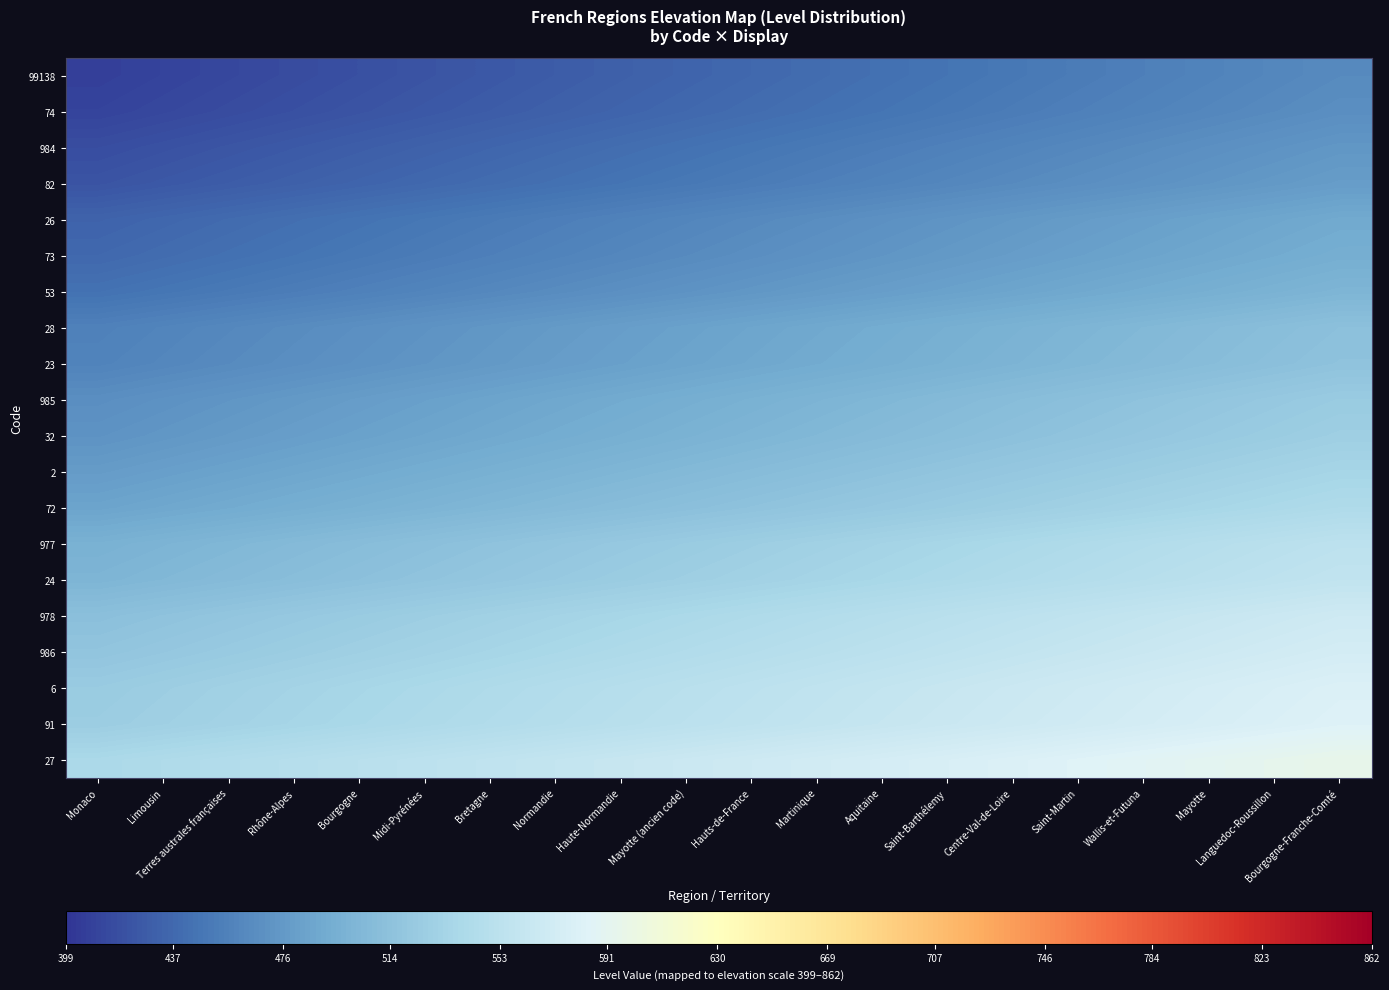

Reading left to right, what are all the values shown in this chart?

99138: Monaco=407	Limousin=410	Terres australes françaises=413	Rhône-Alpes=416	Bourgogne=419	Midi-Pyrénées=422	Bretagne=425	Normandie=428	Haute-Normandie=431	Mayotte (ancien code)=434	Hauts-de-France=437	Martinique=440	Aquitaine=443	Saint-Barthélemy=446	Centre-Val-de-Loire=449	Saint-Martin=452	Wallis-et-Futuna=455	Mayotte=458	Languedoc-Roussillon=461	Bourgogne-Franche-Comté=464
74: Monaco=410	Limousin=413	Terres australes françaises=416	Rhône-Alpes=419	Bourgogne=422	Midi-Pyrénées=425	Bretagne=428	Normandie=431	Haute-Normandie=434	Mayotte (ancien code)=437	Hauts-de-France=440	Martinique=443	Aquitaine=446	Saint-Barthélemy=449	Centre-Val-de-Loire=452	Saint-Martin=455	Wallis-et-Futuna=458	Mayotte=461	Languedoc-Roussillon=464	Bourgogne-Franche-Comté=467
984: Monaco=417	Limousin=420	Terres australes françaises=423	Rhône-Alpes=426	Bourgogne=429	Midi-Pyrénées=432	Bretagne=435	Normandie=438	Haute-Normandie=441	Mayotte (ancien code)=444	Hauts-de-France=447	Martinique=450	Aquitaine=453	Saint-Barthélemy=456	Centre-Val-de-Loire=459	Saint-Martin=462	Wallis-et-Futuna=465	Mayotte=468	Languedoc-Roussillon=471	Bourgogne-Franche-Comté=474
82: Monaco=422	Limousin=425	Terres australes françaises=428	Rhône-Alpes=431	Bourgogne=434	Midi-Pyrénées=437	Bretagne=440	Normandie=443	Haute-Normandie=446	Mayotte (ancien code)=449	Hauts-de-France=452	Martinique=455	Aquitaine=458	Saint-Barthélemy=461	Centre-Val-de-Loire=464	Saint-Martin=467	Wallis-et-Futuna=470	Mayotte=473	Languedoc-Roussillon=476	Bourgogne-Franche-Comté=479
26: Monaco=433	Limousin=436	Terres australes françaises=439	Rhône-Alpes=442	Bourgogne=445	Midi-Pyrénées=448	Bretagne=451	Normandie=454	Haute-Normandie=457	Mayotte (ancien code)=460	Hauts-de-France=463	Martinique=466	Aquitaine=469	Saint-Barthélemy=472	Centre-Val-de-Loire=475	Saint-Martin=478	Wallis-et-Futuna=481	Mayotte=484	Languedoc-Roussillon=487	Bourgogne-Franche-Comté=490
73: Monaco=437	Limousin=440	Terres australes françaises=443	Rhône-Alpes=446	Bourgogne=449	Midi-Pyrénées=452	Bretagne=455	Normandie=458	Haute-Normandie=461	Mayotte (ancien code)=464	Hauts-de-France=467	Martinique=470	Aquitaine=473	Saint-Barthélemy=476	Centre-Val-de-Loire=479	Saint-Martin=482	Wallis-et-Futuna=485	Mayotte=488	Languedoc-Roussillon=491	Bourgogne-Franche-Comté=494
53: Monaco=444	Limousin=447	Terres australes françaises=450	Rhône-Alpes=453	Bourgogne=456	Midi-Pyrénées=459	Bretagne=462	Normandie=465	Haute-Normandie=468	Mayotte (ancien code)=471	Hauts-de-France=474	Martinique=477	Aquitaine=480	Saint-Barthélemy=483	Centre-Val-de-Loire=486	Saint-Martin=489	Wallis-et-Futuna=492	Mayotte=495	Languedoc-Roussillon=498	Bourgogne-Franche-Comté=501
28: Monaco=456	Limousin=459	Terres australes françaises=462	Rhône-Alpes=465	Bourgogne=468	Midi-Pyrénées=471	Bretagne=474	Normandie=477	Haute-Normandie=480	Mayotte (ancien code)=483	Hauts-de-France=486	Martinique=489	Aquitaine=492	Saint-Barthélemy=495	Centre-Val-de-Loire=498	Saint-Martin=501	Wallis-et-Futuna=504	Mayotte=507	Languedoc-Roussillon=510	Bourgogne-Franche-Comté=513
23: Monaco=458	Limousin=461	Terres australes françaises=464	Rhône-Alpes=467	Bourgogne=470	Midi-Pyrénées=473	Bretagne=476	Normandie=479	Haute-Normandie=482	Mayotte (ancien code)=485	Hauts-de-France=488	Martinique=491	Aquitaine=494	Saint-Barthélemy=497	Centre-Val-de-Loire=500	Saint-Martin=503	Wallis-et-Futuna=506	Mayotte=509	Languedoc-Roussillon=512	Bourgogne-Franche-Comté=515
985: Monaco=467	Limousin=470	Terres australes françaises=473	Rhône-Alpes=476	Bourgogne=479	Midi-Pyrénées=482	Bretagne=485	Normandie=488	Haute-Normandie=491	Mayotte (ancien code)=494	Hauts-de-France=497	Martinique=500	Aquitaine=503	Saint-Barthélemy=506	Centre-Val-de-Loire=509	Saint-Martin=512	Wallis-et-Futuna=515	Mayotte=518	Languedoc-Roussillon=521	Bourgogne-Franche-Comté=524
32: Monaco=471	Limousin=474	Terres australes françaises=477	Rhône-Alpes=480	Bourgogne=483	Midi-Pyrénées=486	Bretagne=489	Normandie=492	Haute-Normandie=495	Mayotte (ancien code)=498	Hauts-de-France=501	Martinique=504	Aquitaine=507	Saint-Barthélemy=510	Centre-Val-de-Loire=513	Saint-Martin=516	Wallis-et-Futuna=519	Mayotte=522	Languedoc-Roussillon=525	Bourgogne-Franche-Comté=528
2: Monaco=478	Limousin=481	Terres australes françaises=484	Rhône-Alpes=487	Bourgogne=490	Midi-Pyrénées=493	Bretagne=496	Normandie=499	Haute-Normandie=502	Mayotte (ancien code)=505	Hauts-de-France=508	Martinique=511	Aquitaine=514	Saint-Barthélemy=517	Centre-Val-de-Loire=520	Saint-Martin=523	Wallis-et-Futuna=526	Mayotte=529	Languedoc-Roussillon=532	Bourgogne-Franche-Comté=535
72: Monaco=485	Limousin=488	Terres australes françaises=491	Rhône-Alpes=494	Bourgogne=497	Midi-Pyrénées=500	Bretagne=503	Normandie=506	Haute-Normandie=509	Mayotte (ancien code)=512	Hauts-de-France=515	Martinique=518	Aquitaine=521	Saint-Barthélemy=524	Centre-Val-de-Loire=527	Saint-Martin=530	Wallis-et-Futuna=533	Mayotte=536	Languedoc-Roussillon=539	Bourgogne-Franche-Comté=542
977: Monaco=497	Limousin=500	Terres australes françaises=503	Rhône-Alpes=506	Bourgogne=509	Midi-Pyrénées=512	Bretagne=515	Normandie=518	Haute-Normandie=521	Mayotte (ancien code)=524	Hauts-de-France=527	Martinique=530	Aquitaine=533	Saint-Barthélemy=536	Centre-Val-de-Loire=539	Saint-Martin=542	Wallis-et-Futuna=545	Mayotte=548	Languedoc-Roussillon=551	Bourgogne-Franche-Comté=554
24: Monaco=501	Limousin=504	Terres australes françaises=507	Rhône-Alpes=510	Bourgogne=513	Midi-Pyrénées=516	Bretagne=519	Normandie=522	Haute-Normandie=525	Mayotte (ancien code)=528	Hauts-de-France=531	Martinique=534	Aquitaine=537	Saint-Barthélemy=540	Centre-Val-de-Loire=543	Saint-Martin=546	Wallis-et-Futuna=549	Mayotte=552	Languedoc-Roussillon=555	Bourgogne-Franche-Comté=558
978: Monaco=512	Limousin=515	Terres australes françaises=518	Rhône-Alpes=521	Bourgogne=524	Midi-Pyrénées=527	Bretagne=530	Normandie=533	Haute-Normandie=536	Mayotte (ancien code)=539	Hauts-de-France=542	Martinique=545	Aquitaine=548	Saint-Barthélemy=551	Centre-Val-de-Loire=554	Saint-Martin=557	Wallis-et-Futuna=560	Mayotte=563	Languedoc-Roussillon=566	Bourgogne-Franche-Comté=569
986: Monaco=517	Limousin=520	Terres australes françaises=523	Rhône-Alpes=526	Bourgogne=529	Midi-Pyrénées=532	Bretagne=535	Normandie=538	Haute-Normandie=541	Mayotte (ancien code)=544	Hauts-de-France=547	Martinique=550	Aquitaine=553	Saint-Barthélemy=556	Centre-Val-de-Loire=559	Saint-Martin=562	Wallis-et-Futuna=565	Mayotte=568	Languedoc-Roussillon=571	Bourgogne-Franche-Comté=574
6: Monaco=524	Limousin=527	Terres australes françaises=530	Rhône-Alpes=533	Bourgogne=536	Midi-Pyrénées=539	Bretagne=542	Normandie=545	Haute-Normandie=548	Mayotte (ancien code)=551	Hauts-de-France=554	Martinique=557	Aquitaine=560	Saint-Barthélemy=563	Centre-Val-de-Loire=566	Saint-Martin=569	Wallis-et-Futuna=572	Mayotte=575	Languedoc-Roussillon=578	Bourgogne-Franche-Comté=581
91: Monaco=526	Limousin=529	Terres australes françaises=532	Rhône-Alpes=535	Bourgogne=538	Midi-Pyrénées=541	Bretagne=544	Normandie=547	Haute-Normandie=550	Mayotte (ancien code)=553	Hauts-de-France=556	Martinique=559	Aquitaine=562	Saint-Barthélemy=565	Centre-Val-de-Loire=568	Saint-Martin=571	Wallis-et-Futuna=574	Mayotte=577	Languedoc-Roussillon=580	Bourgogne-Franche-Comté=583
27: Monaco=539	Limousin=542	Terres australes françaises=545	Rhône-Alpes=548	Bourgogne=551	Midi-Pyrénées=554	Bretagne=557	Normandie=560	Haute-Normandie=563	Mayotte (ancien code)=566	Hauts-de-France=569	Martinique=572	Aquitaine=575	Saint-Barthélemy=578	Centre-Val-de-Loire=581	Saint-Martin=584	Wallis-et-Futuna=587	Mayotte=590	Languedoc-Roussillon=593	Bourgogne-Franche-Comté=596